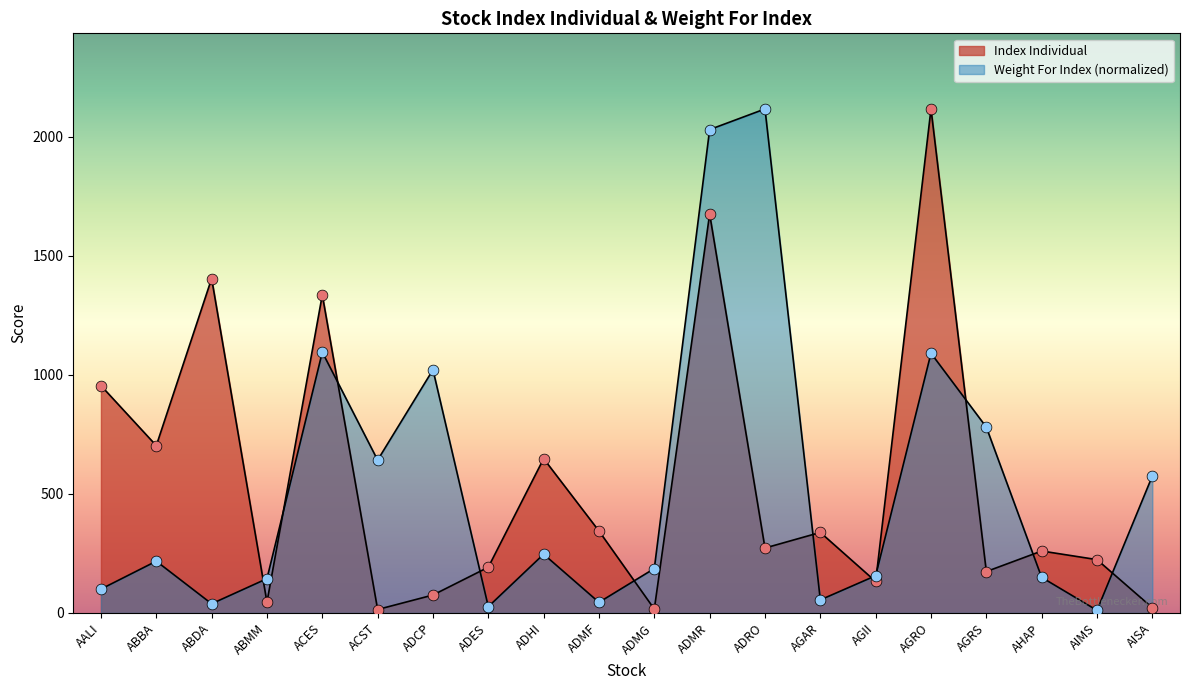

Which series contains the highest Y value?

Index Individual